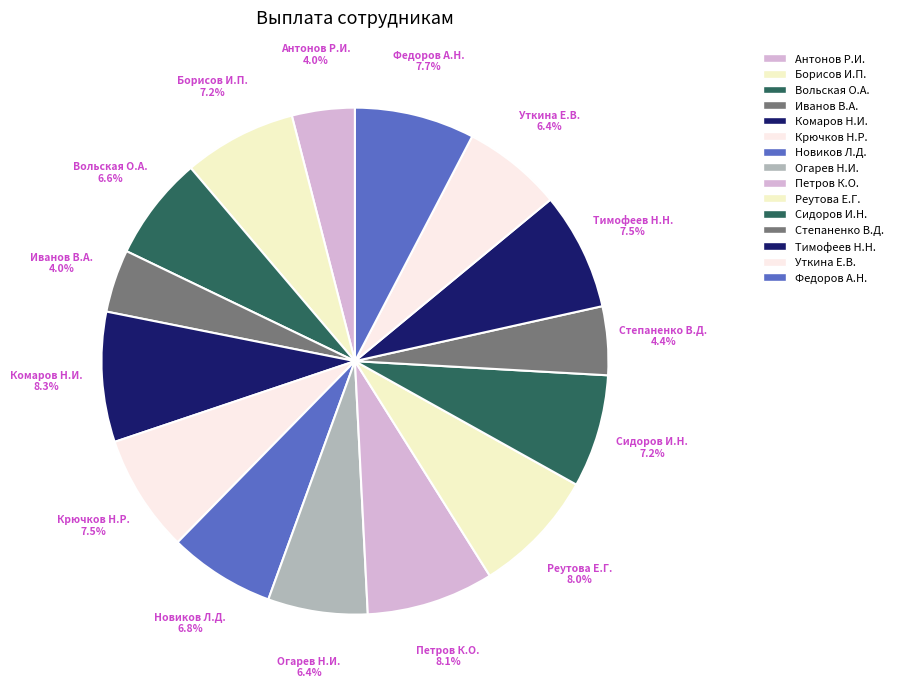

What is the total percentage of Антонов Р.И. and Сидоров И.Н.?

11.2%